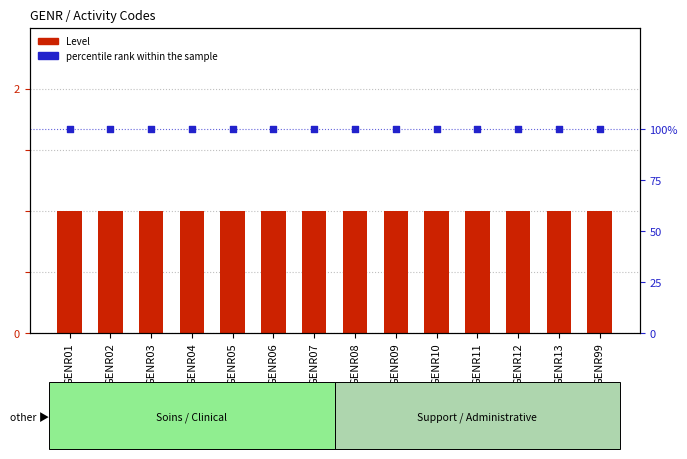

At how many categories does at least one series exceed 36?

14